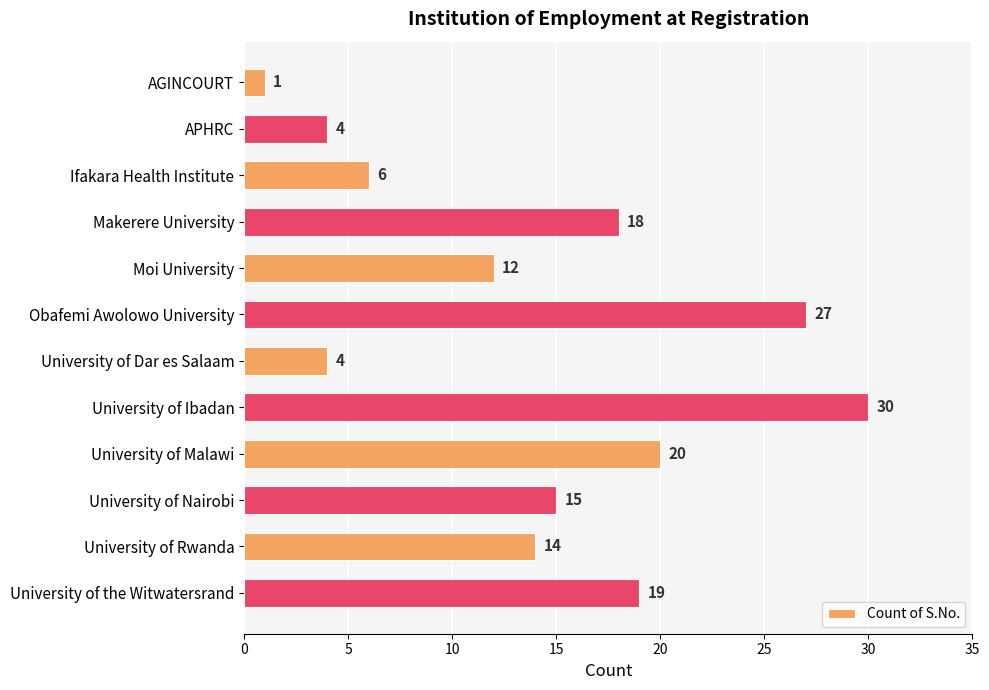

Which has a higher value, Moi University or University of Nairobi?

University of Nairobi